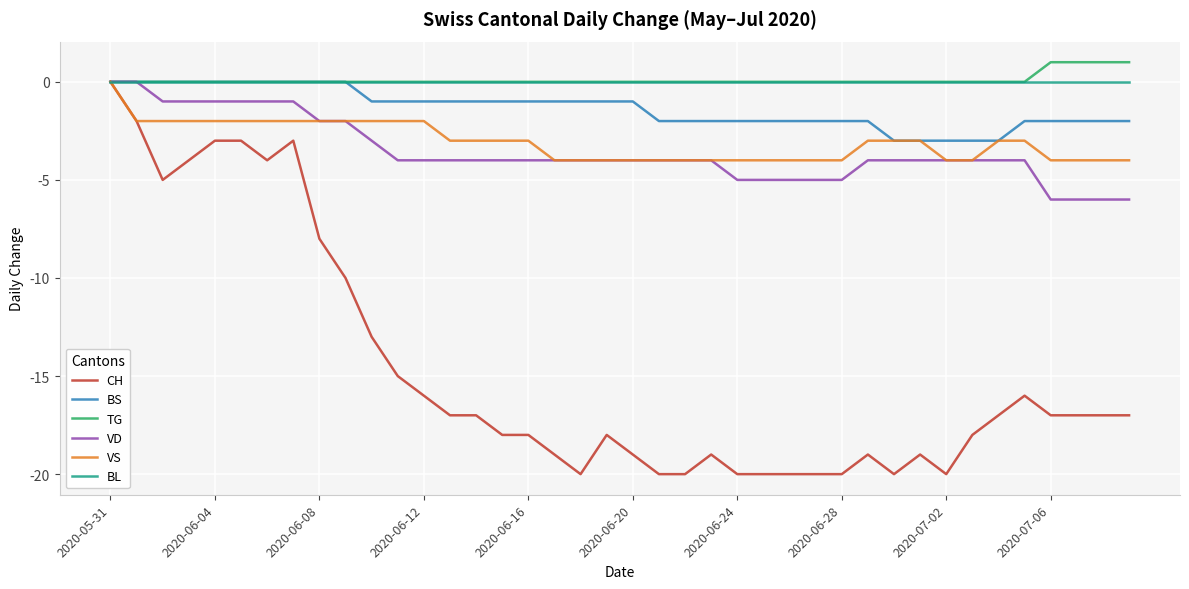

What is the minimum value shown in the chart?

-20